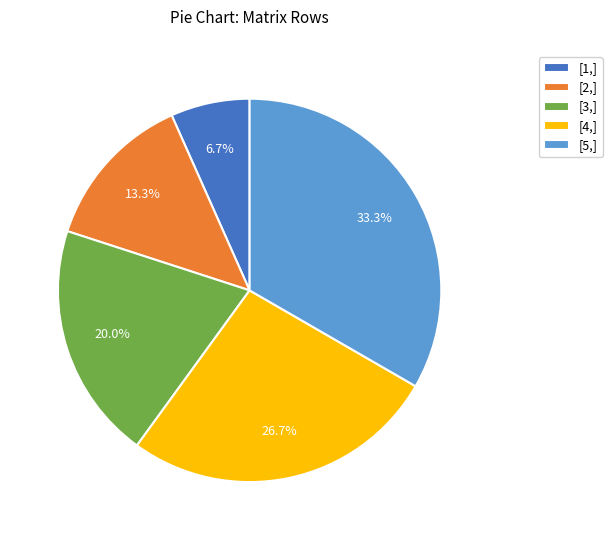

What portion of the pie excludes [1,]?

93.3%